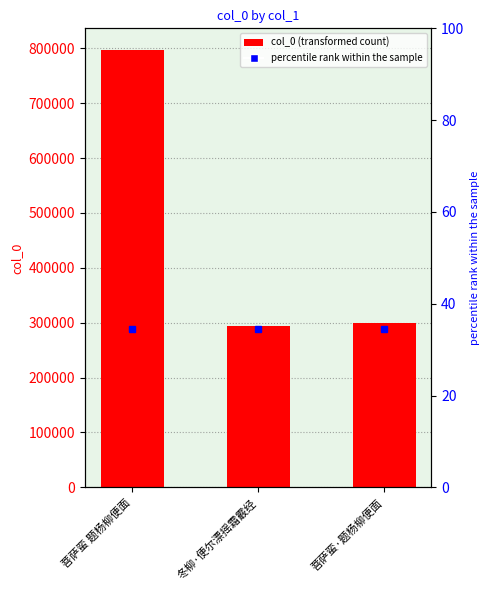

The value at 菩萨蛮·题杨柳便面 is 530808. True or false?

False